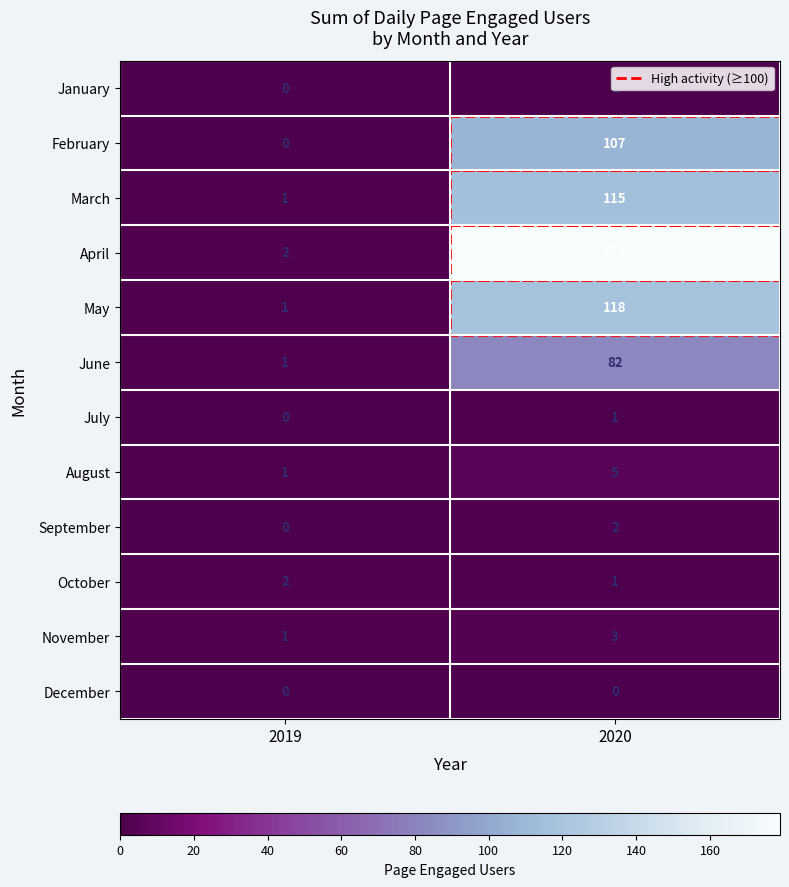

What is the difference between the highest and lowest values at 2020?

179